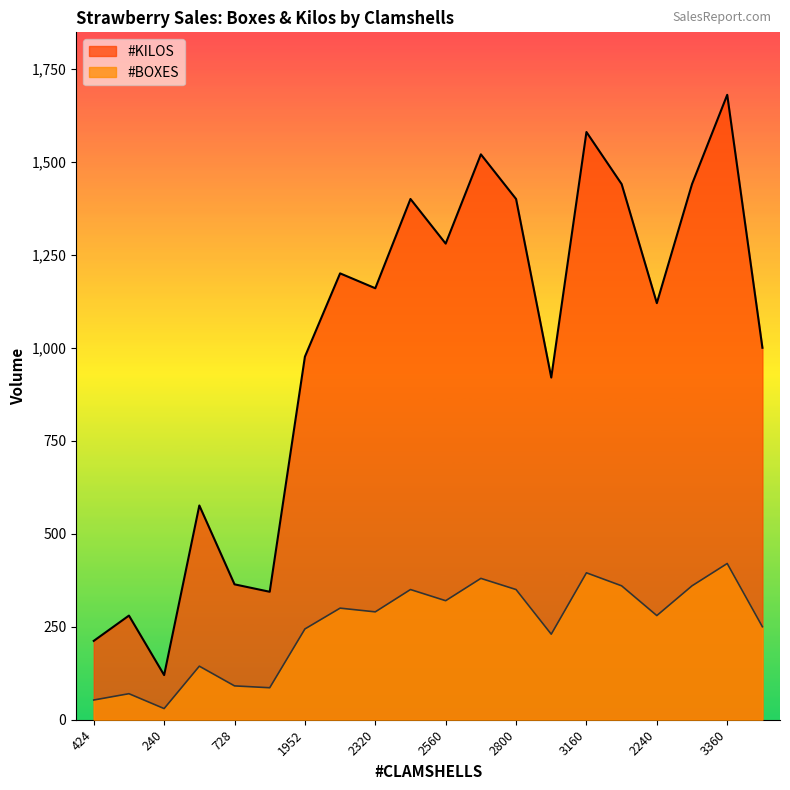

Between 688 and 2320, which series saw the biggest shift?

#BOXES